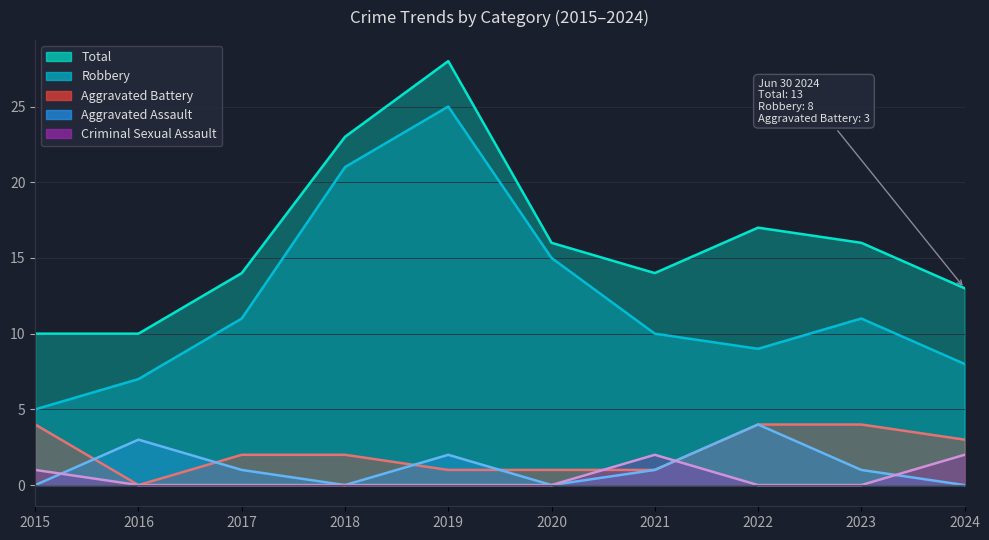

What is the greatest value displayed?

28